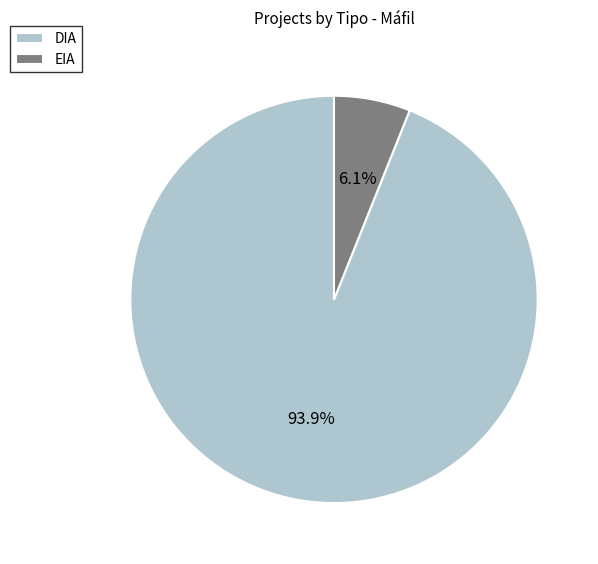

Rank the categories by value from lowest to highest.

EIA, DIA